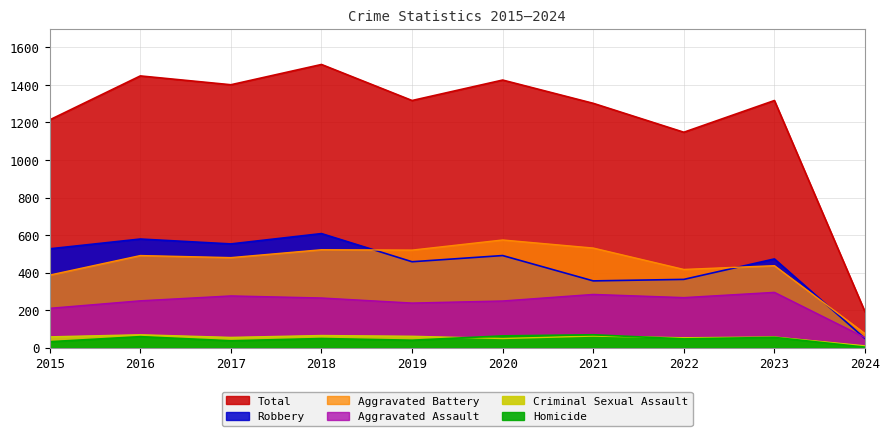

What is the value of the Aggravated Battery point at the 2nd from the left?

491